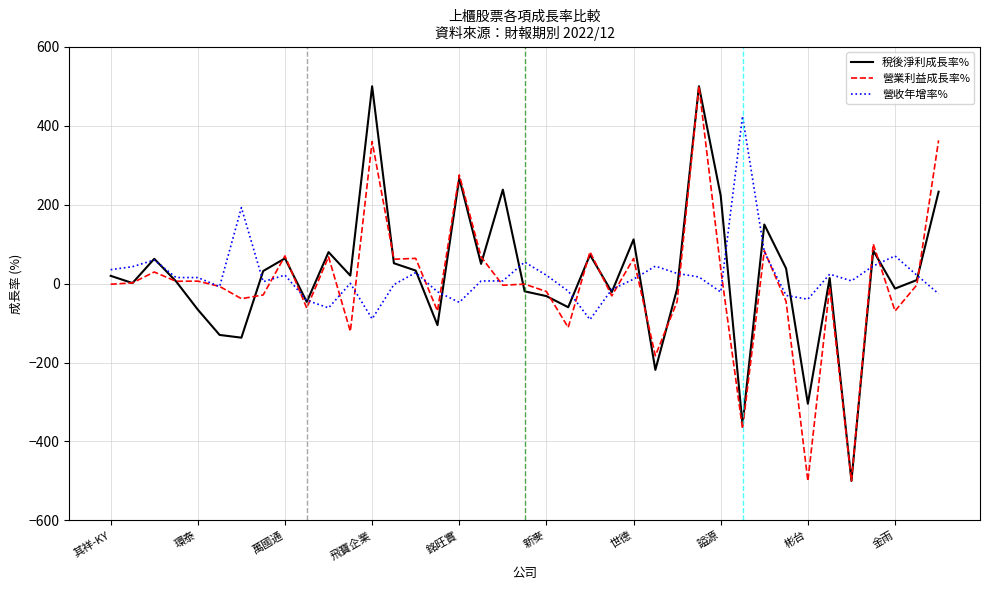

How many lines are shown in the chart?

3